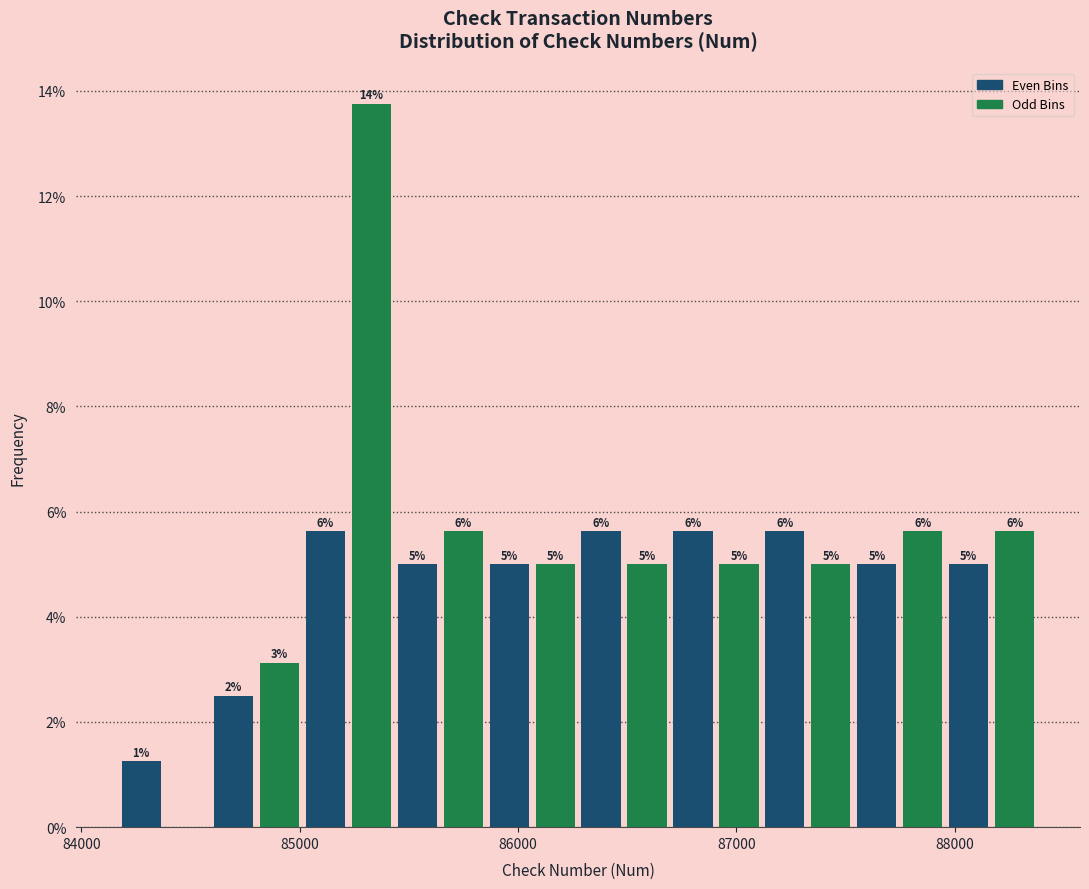

Around what value on the x-axis is the tallest bar? Give the approximate position of its centre, as read against the axis.

85300